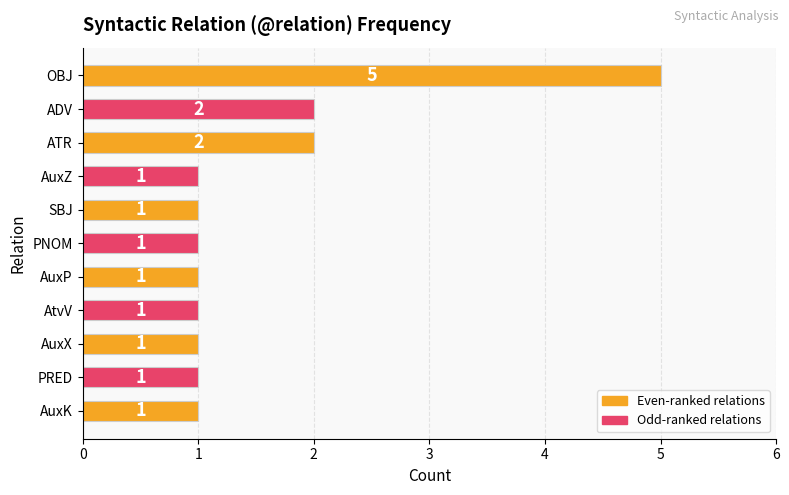

At which category does the chart reach its peak across all series?

OBJ